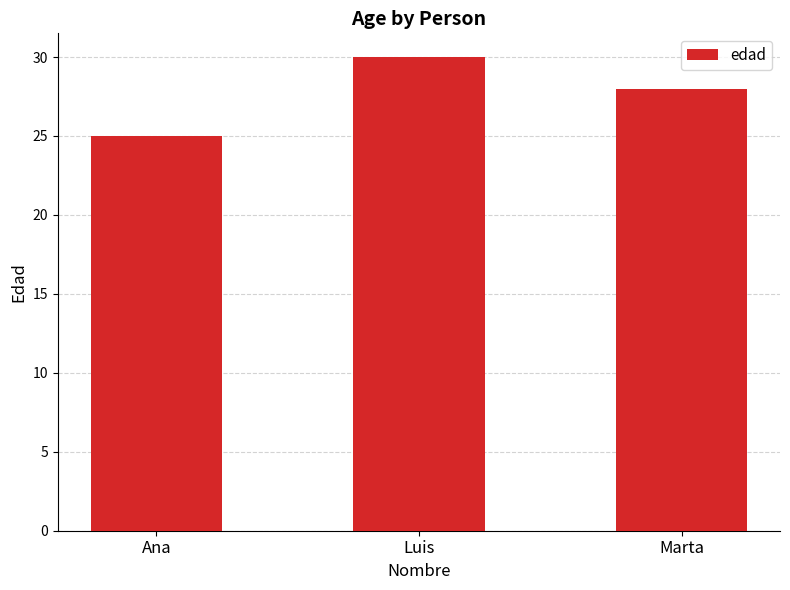

What is the greatest value displayed?

30